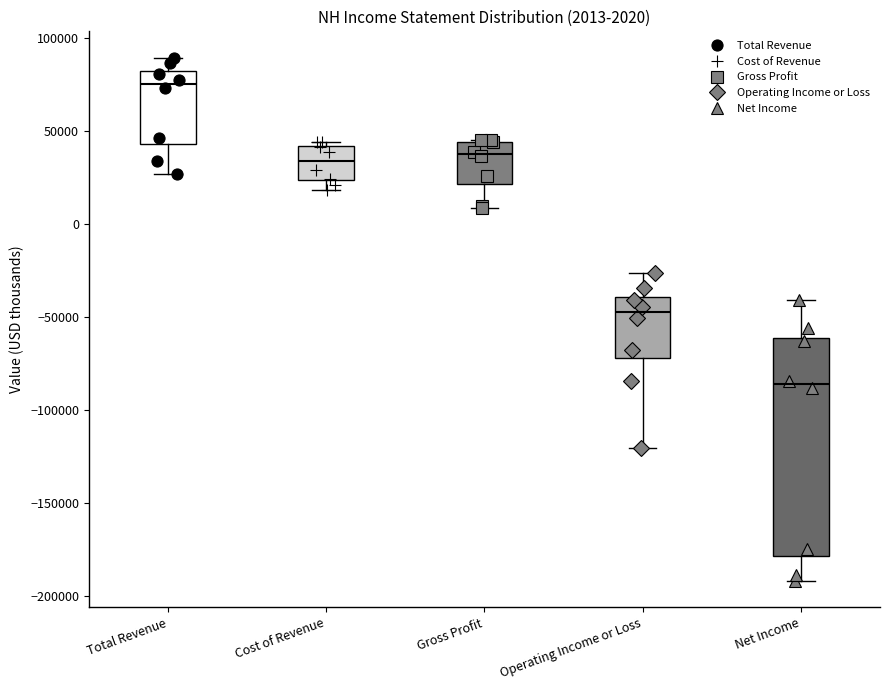

Comparing the boxes themselves (not the whiskers), which one is the tallest?

Net Income